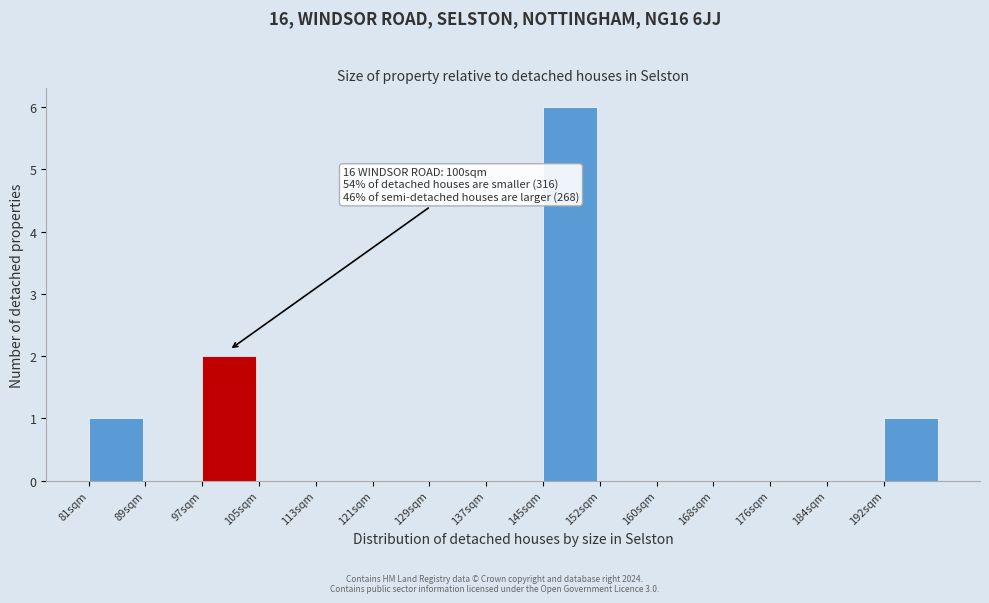

Reading left to right, what are all the values shown in this chart?

81sqm=1	89sqm=0	97sqm=2	105sqm=0	113sqm=0	121sqm=0	129sqm=0	137sqm=0	145sqm=6	152sqm=0	160sqm=0	168sqm=0	176sqm=0	184sqm=0	192sqm=1